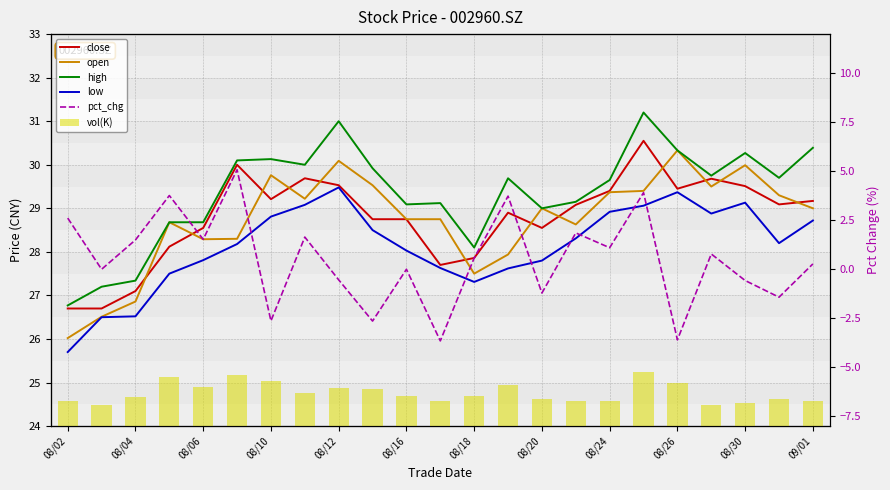

How many data points in high are less than 29?

6